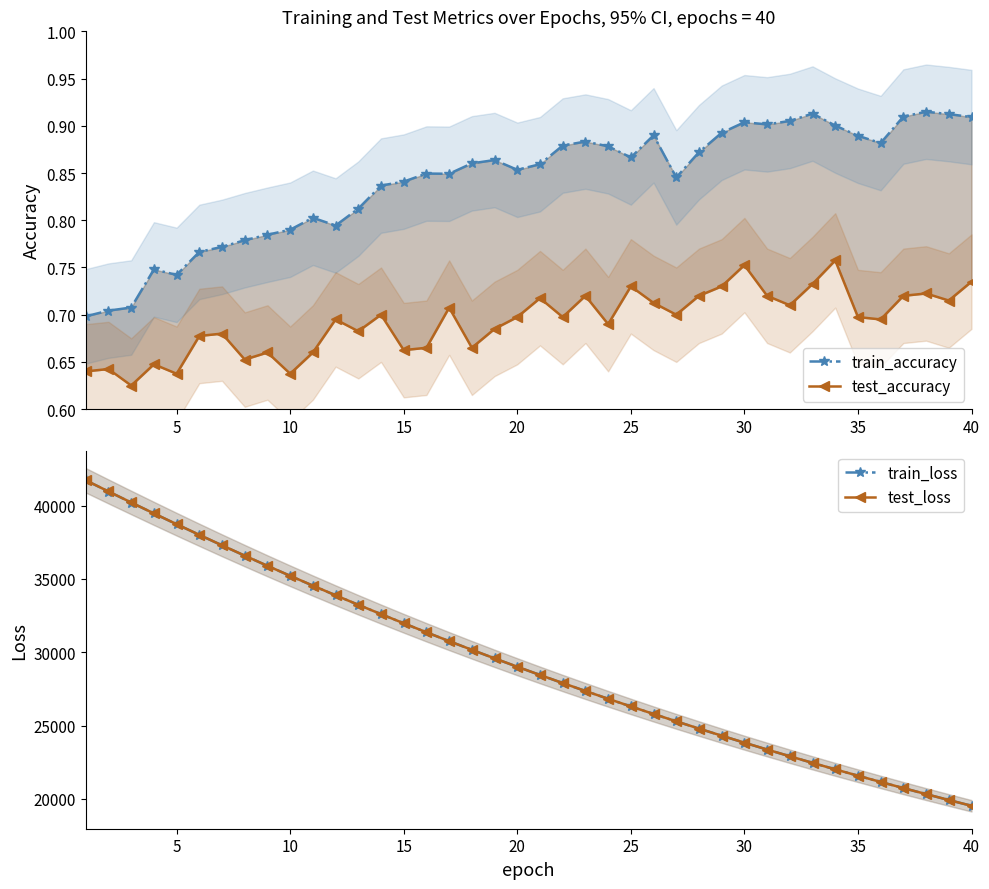

What is the sum of all train_accuracy values?

33.7